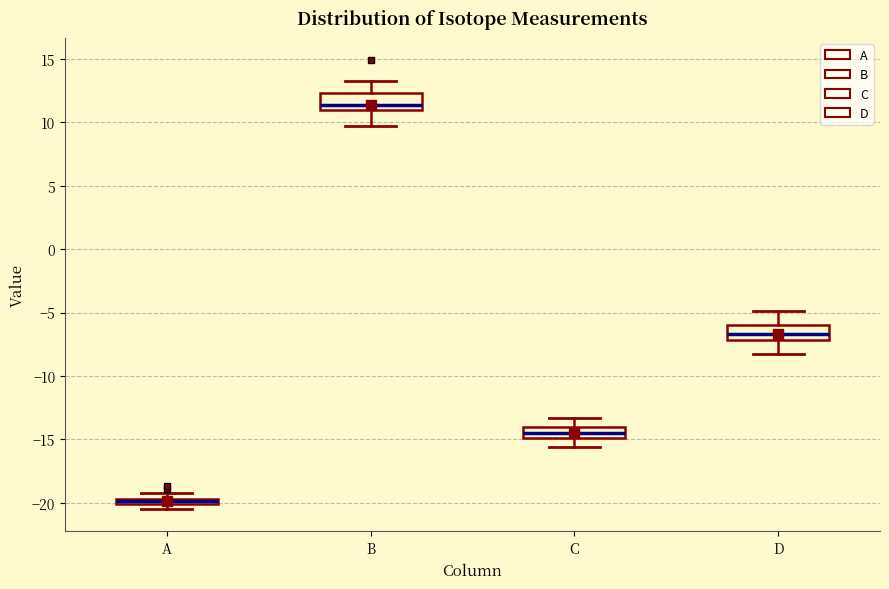

Where does the median line of the box for C sit on the y-axis? The values are not printed on the chart, so give them approximately, as read against the axis.

-14.5